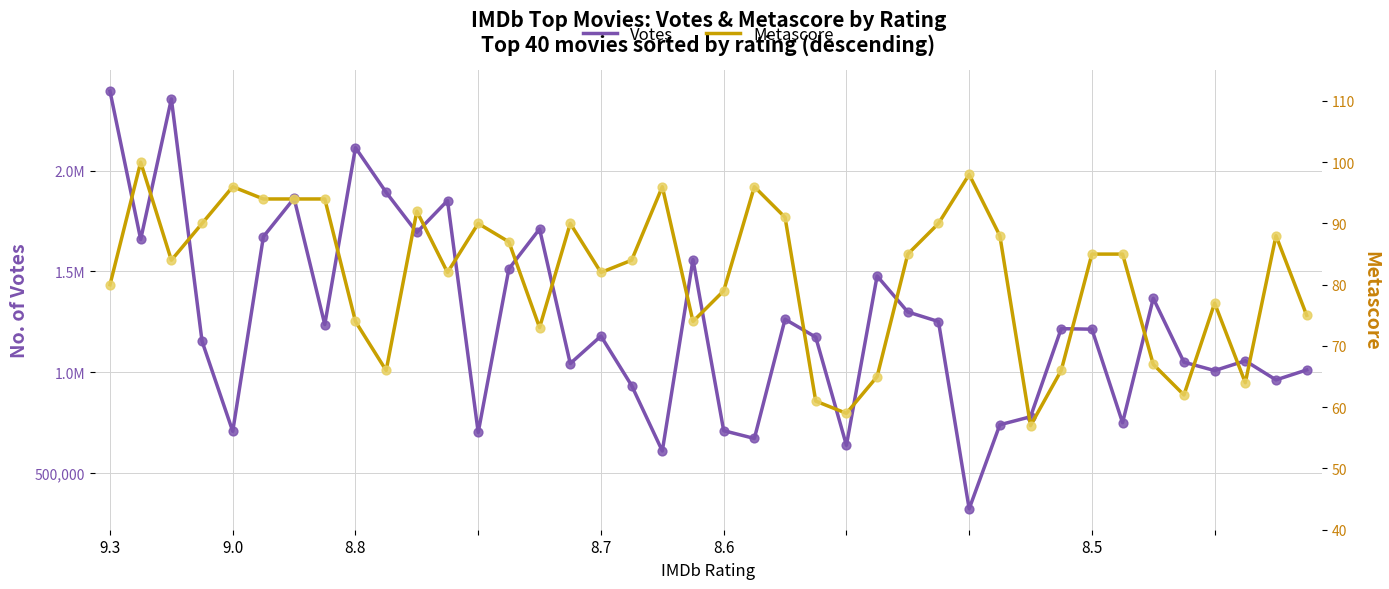

Which series reaches the minimum Y coordinate?

Metascore